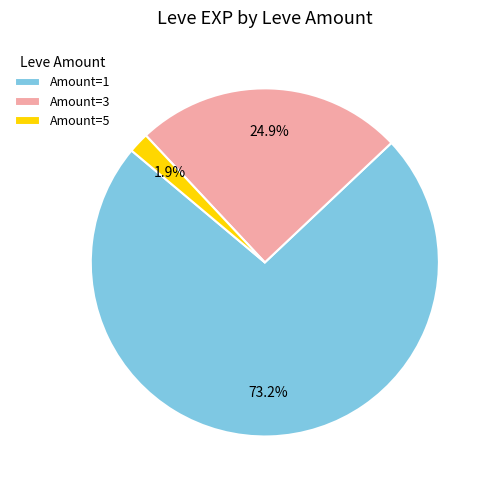

Which slice is the largest?

Amount=1